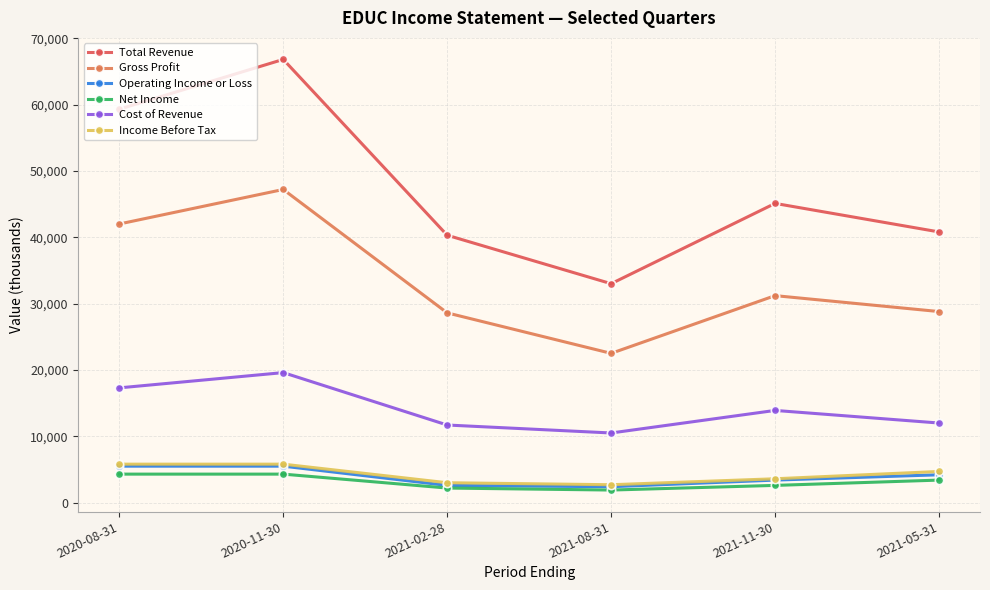

Is the value of Gross Profit at 2020-11-30 greater than the value of Income Before Tax at 2021-11-30?

Yes